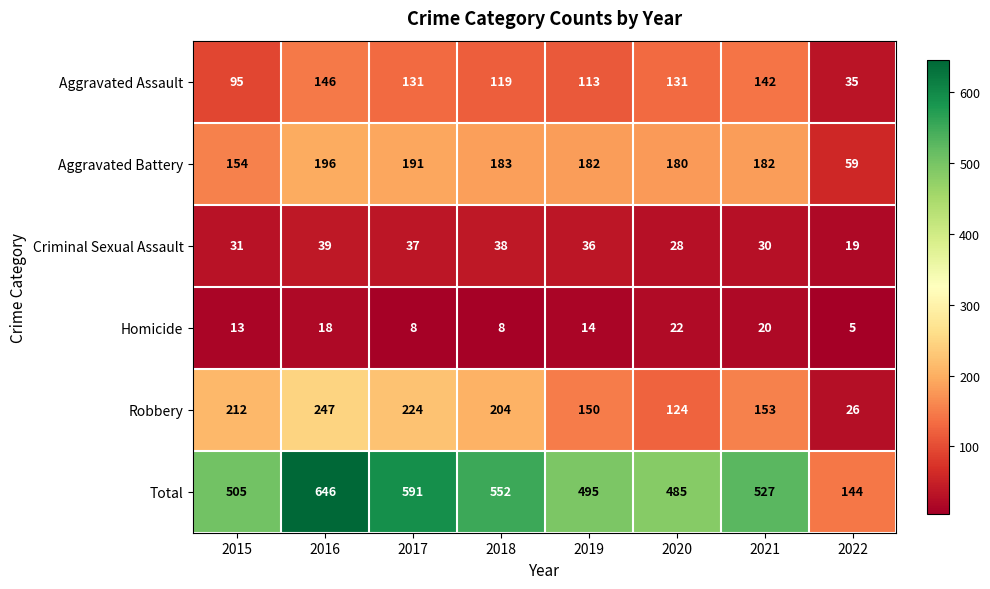

Count the number of data series in this chart.

6